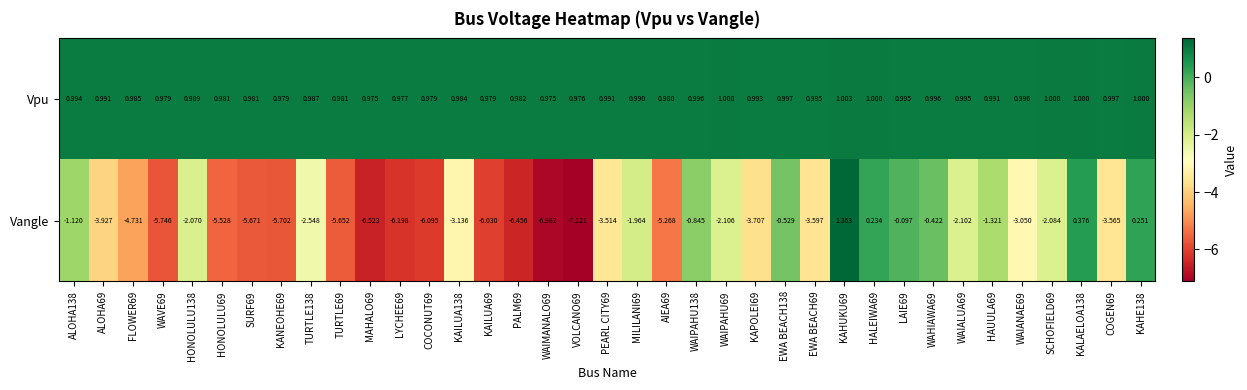

List the series in order of their peak value, lowest first.

Vpu, Vangle